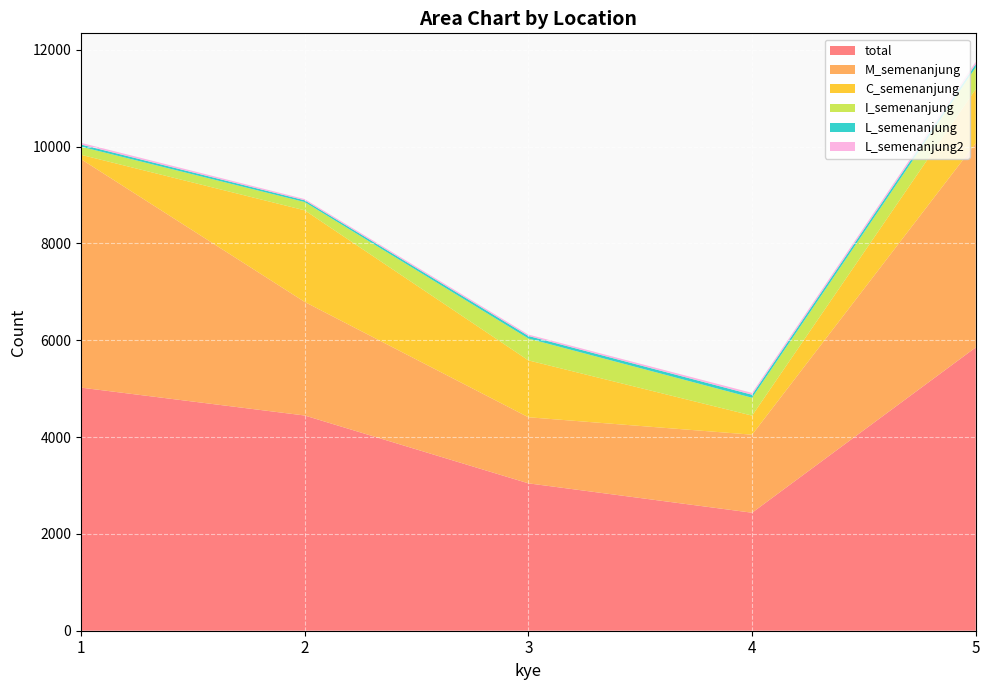

Reading left to right, what are all the values shown in this chart?

total: 5021	4445	3044	2437	5852
M_semenanjung: 4719	2346	1365	1612	4218
C_semenanjung: 90	1892	1175	394	1118
I_semenanjung: 167	171	451	369	449
L_semenanjung: 45	36	53	62	67
L_semenanjung2: 35	25	29	38	47